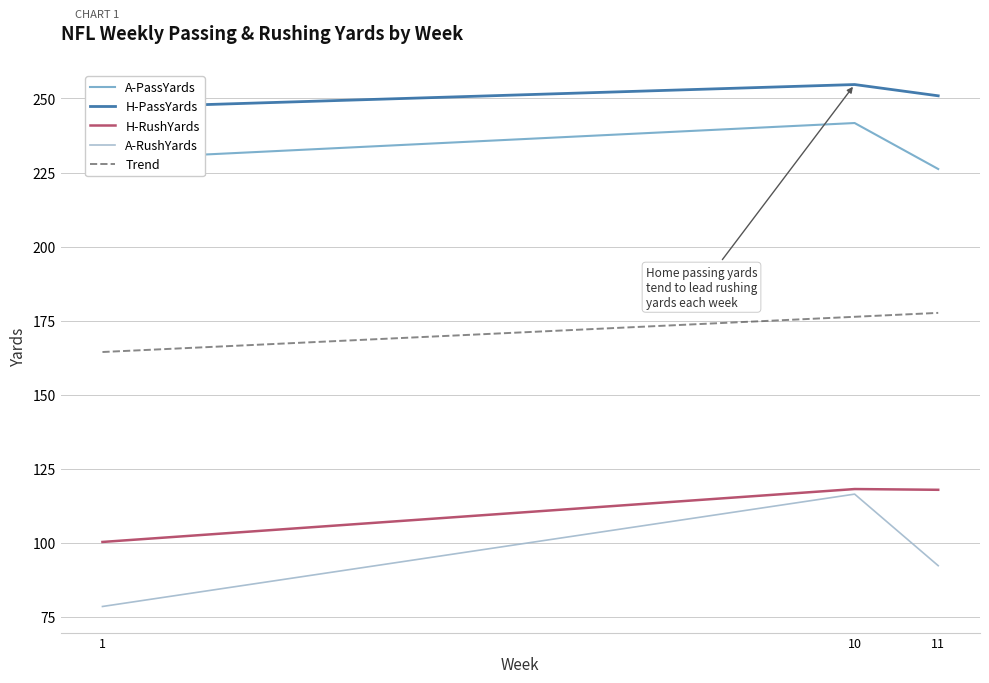

What is the difference between the maximum and second lowest values in the H-RushYards series?

0.3